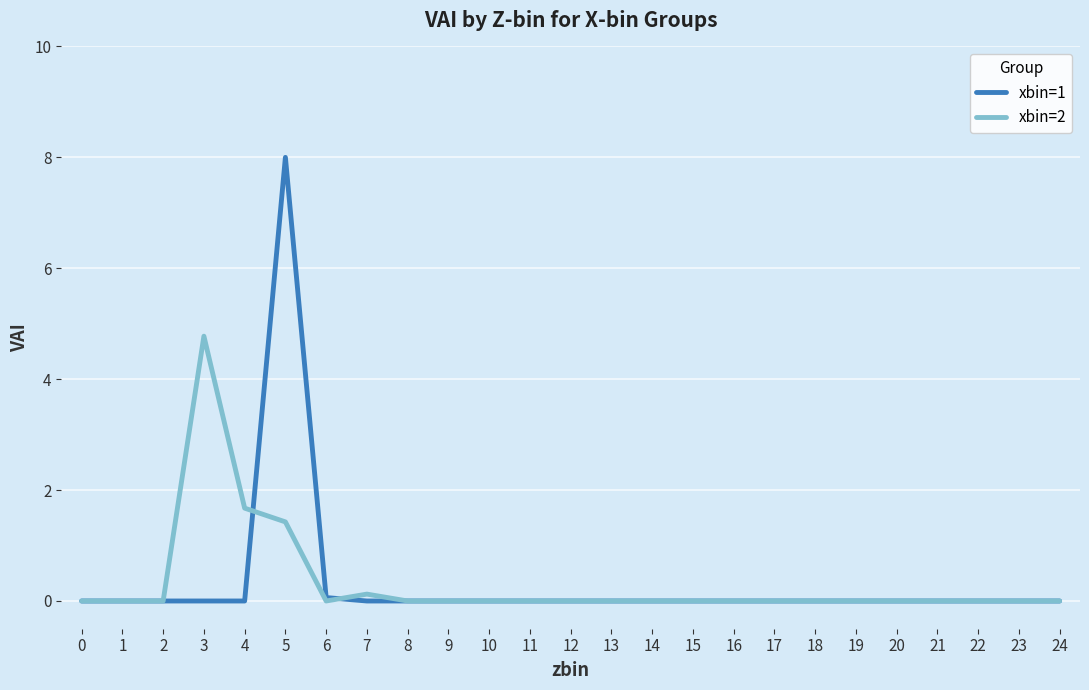

Reading left to right, list all the values displayed in this chart.

xbin=1: 0.0	0.0	0.0	0.0	0.0	8.0	0.1	0.0	0.0	0.0	0.0	0.0	0.0	0.0	0.0	0.0	0.0	0.0	0.0	0.0	0.0	0.0	0.0	0.0	0.0
xbin=2: 0.0	0.0	0.0	4.8	1.7	1.4	0.0	0.1	0.0	0.0	0.0	0.0	0.0	0.0	0.0	0.0	0.0	0.0	0.0	0.0	0.0	0.0	0.0	0.0	0.0